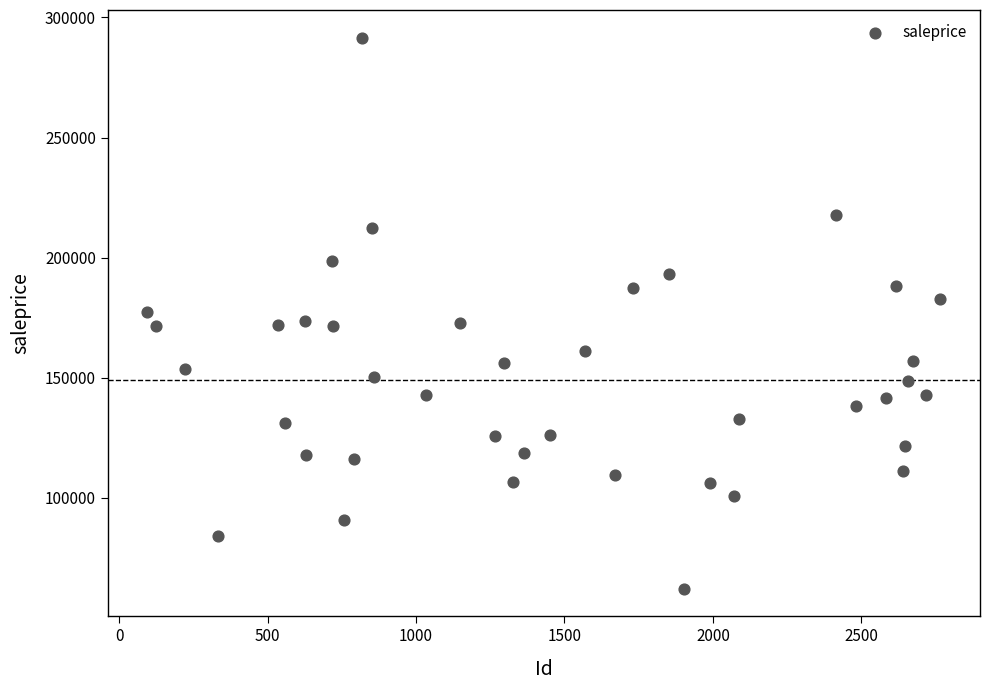

What is the range of X values (max minus min)?

2671.0